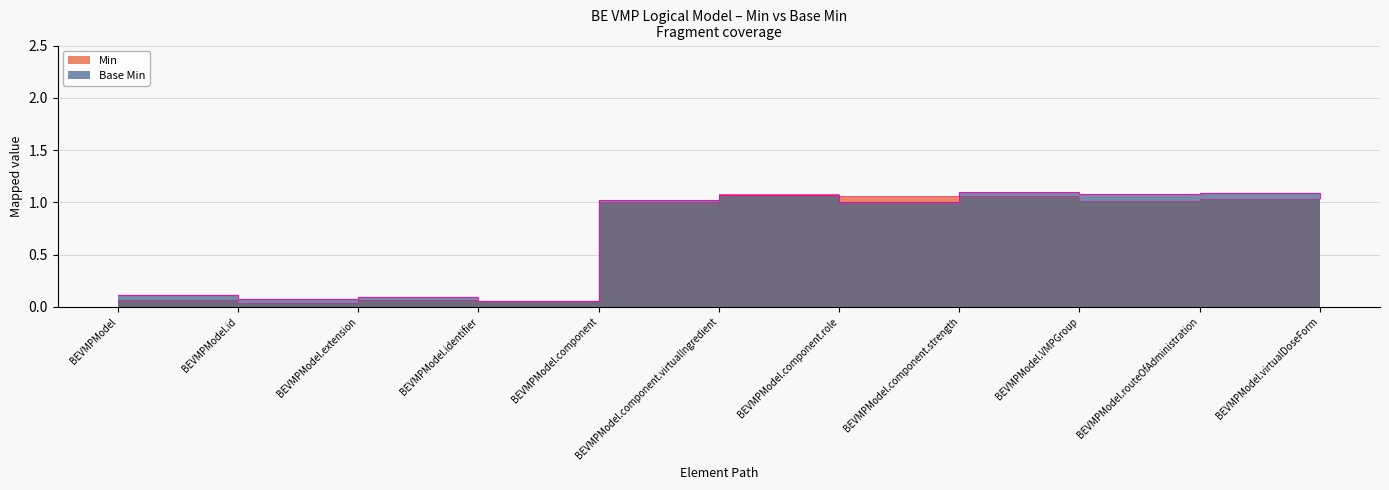

The Min series shows 0.4 at BEVMPModel.component. True or false?

False